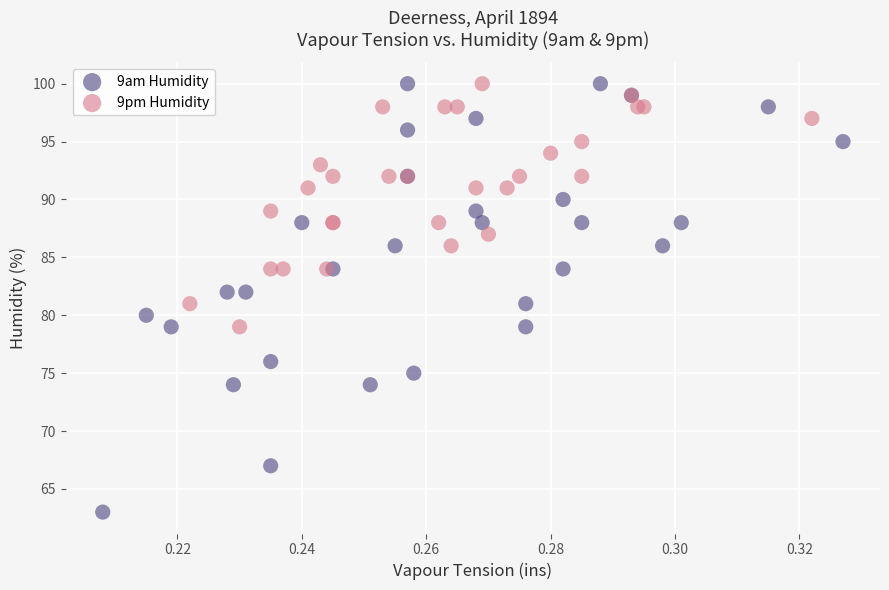

Which series reaches the minimum Y coordinate?

9am Humidity